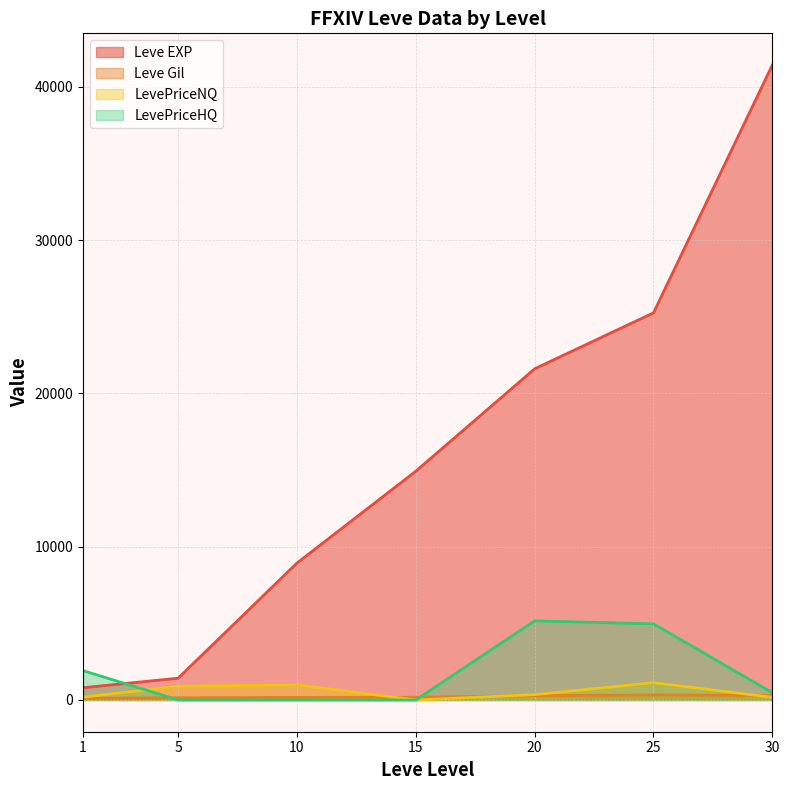

How many lines are shown in the chart?

4